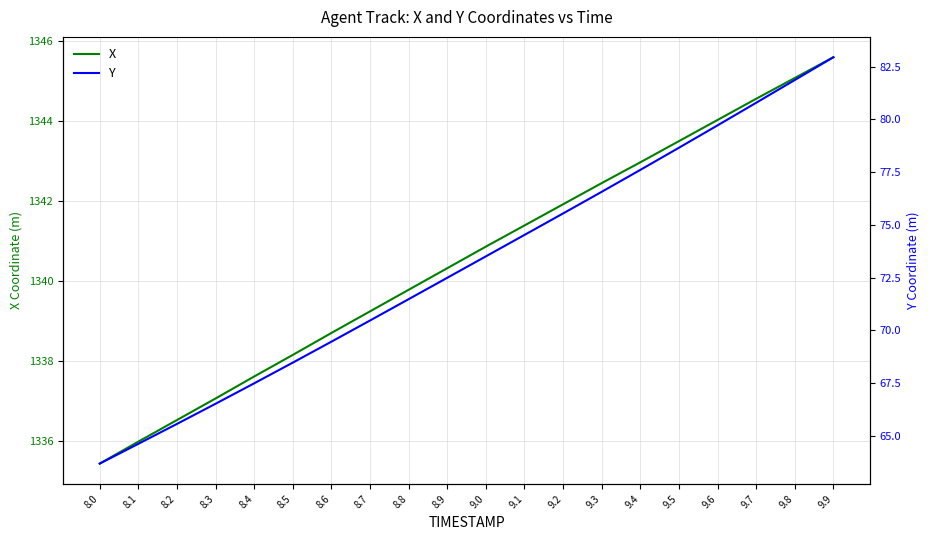

What is the spread (max minus min) of values at 8.4?

1270.1